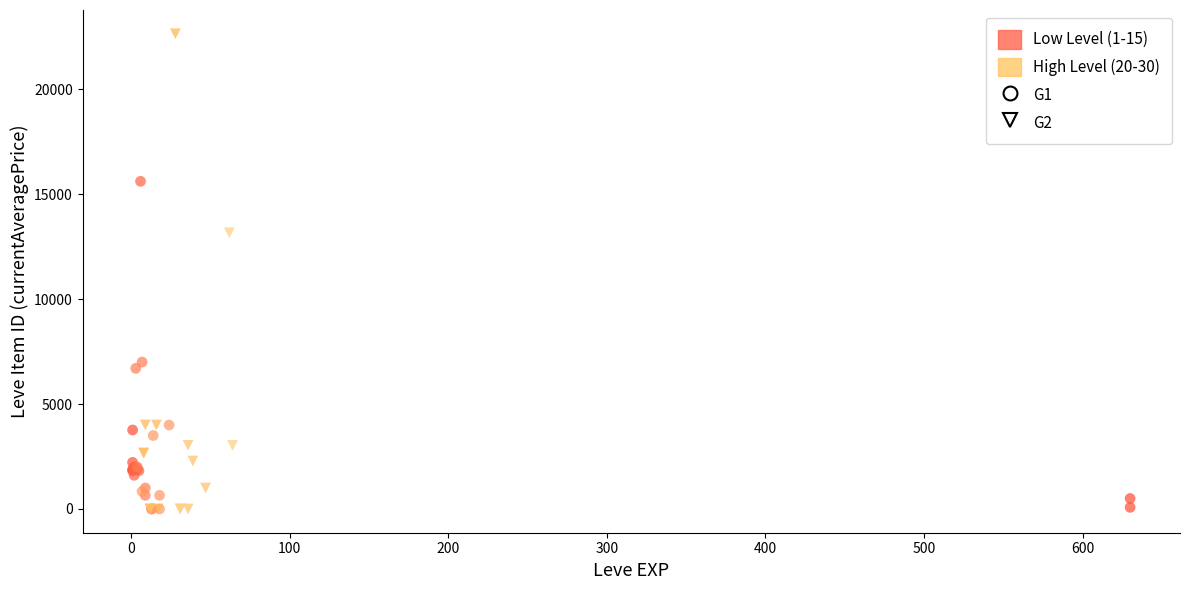

Which series reaches the maximum Y coordinate?

G2